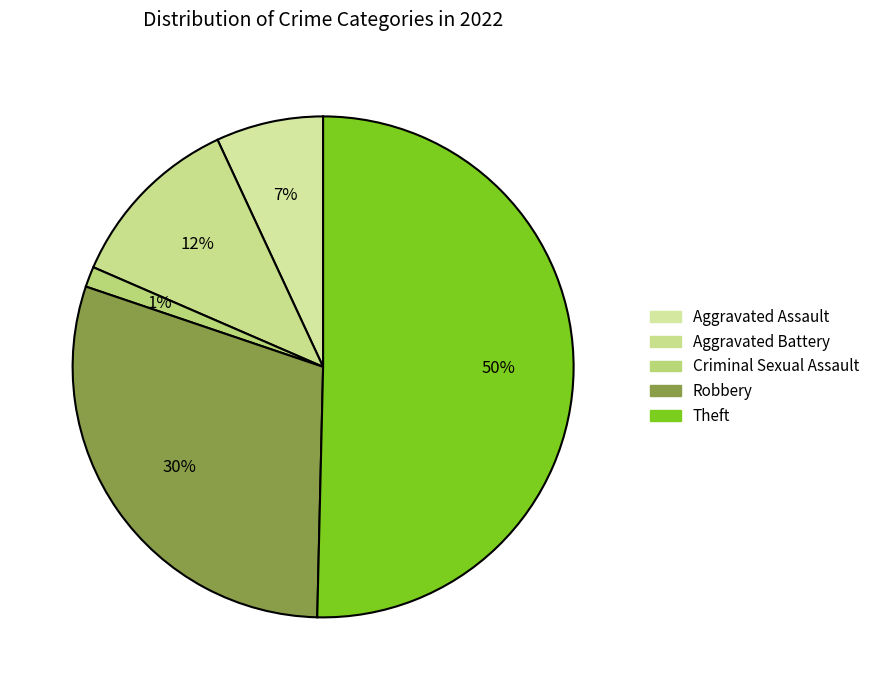

Which slice is the largest?

Theft